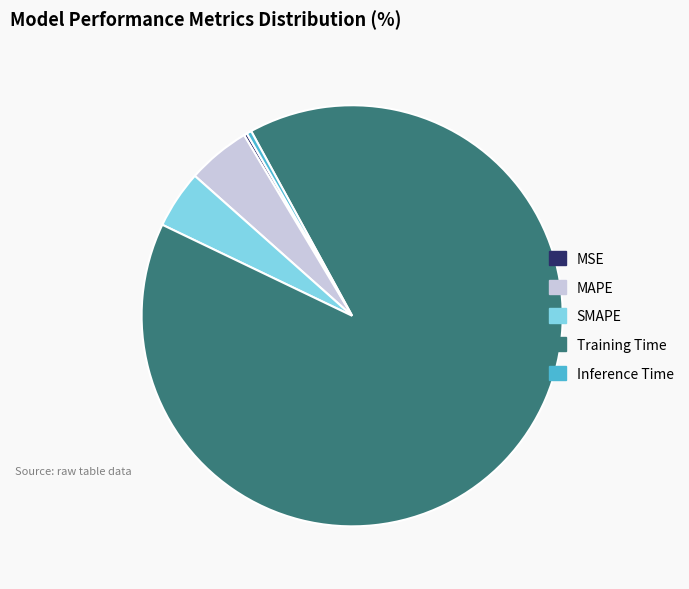

Which category accounts for the majority?

Training Time